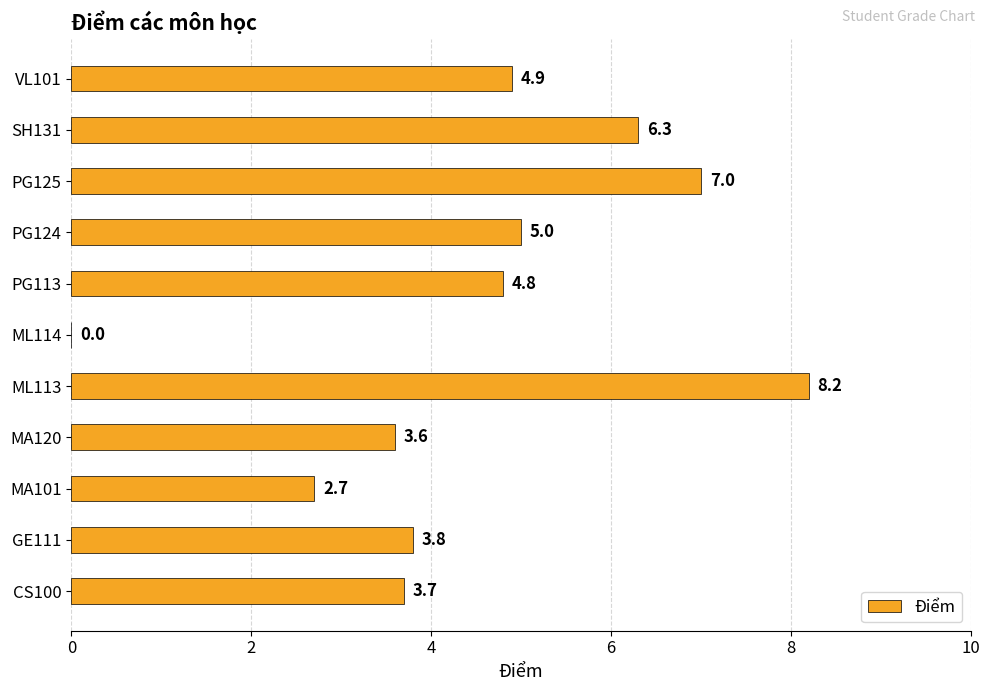

Are the bars horizontal?

Yes